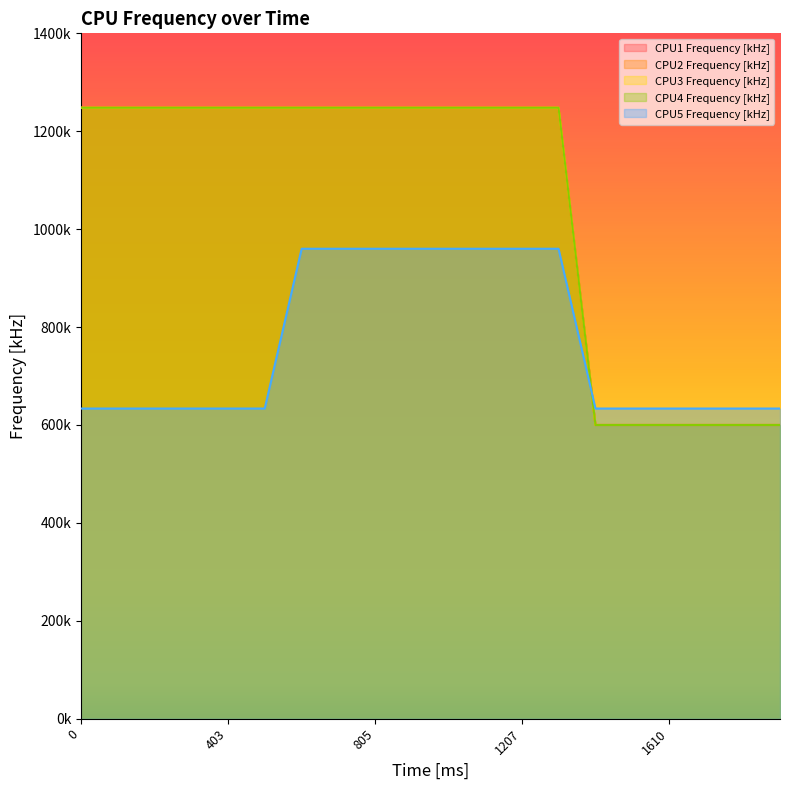

How many lines are shown in the chart?

5